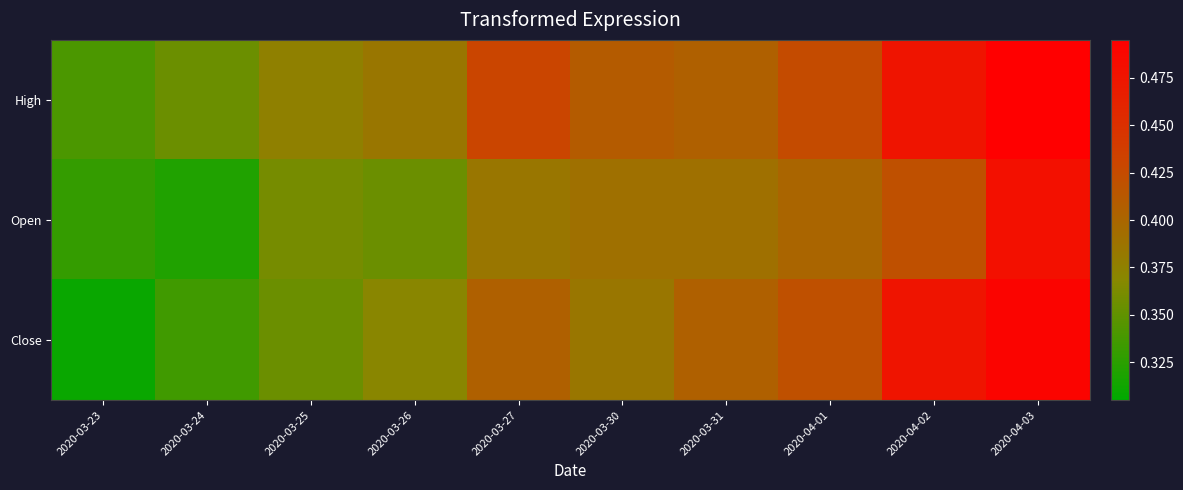

Rank the series by their maximum value, from lowest to highest.

Open, Close, High